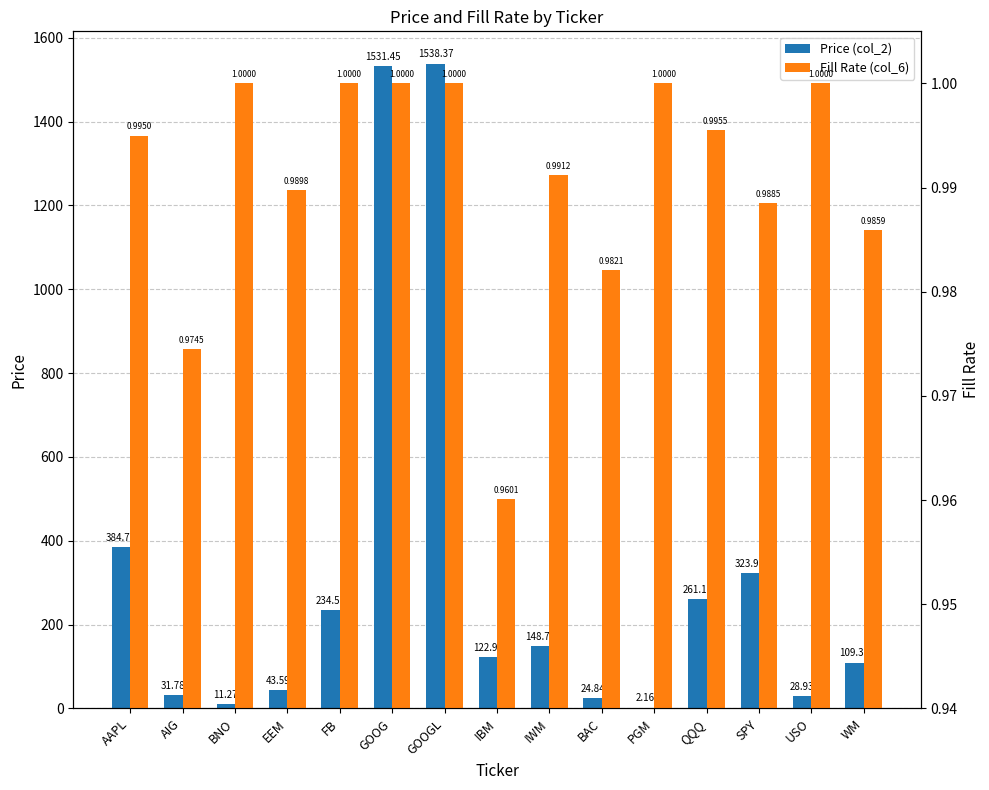

At how many categories does at least one series exceed 283?

4